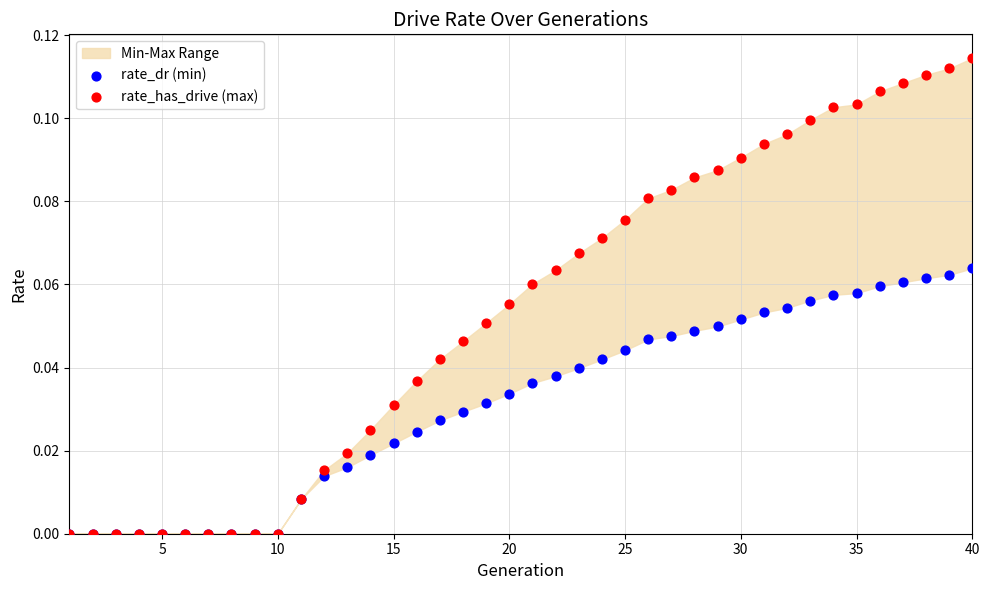

Which series has the widest spread of Y values?

rate_has_drive (max)